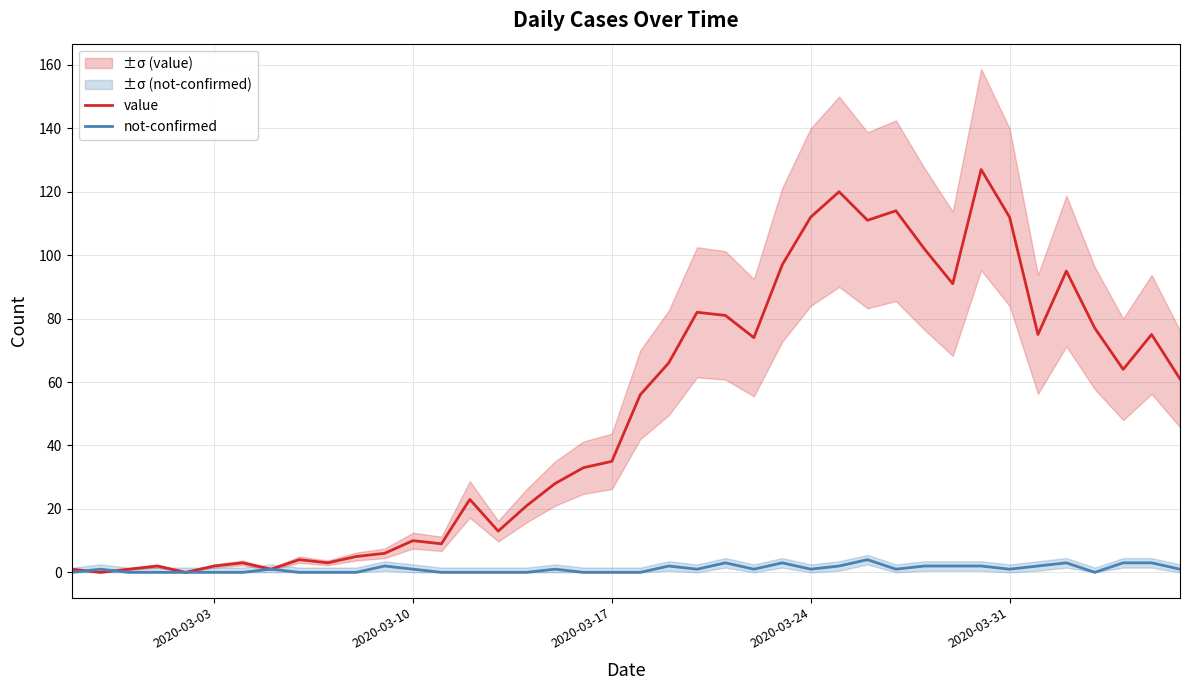

Which series has the widest spread of values?

value